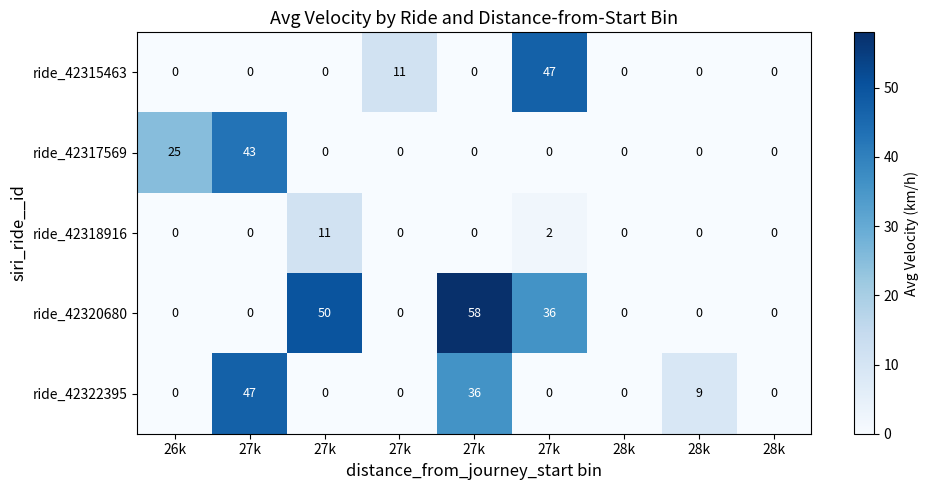

How many data points does each series have?

9